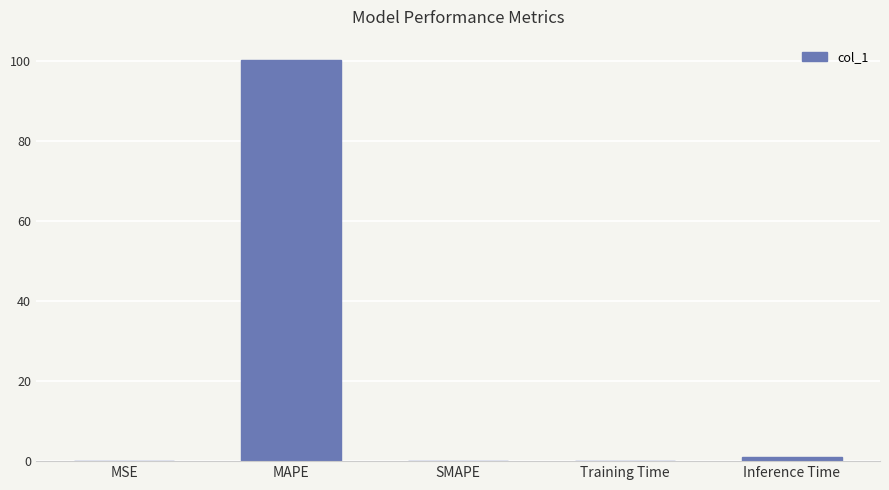

Which category has the highest value across all series?

MAPE